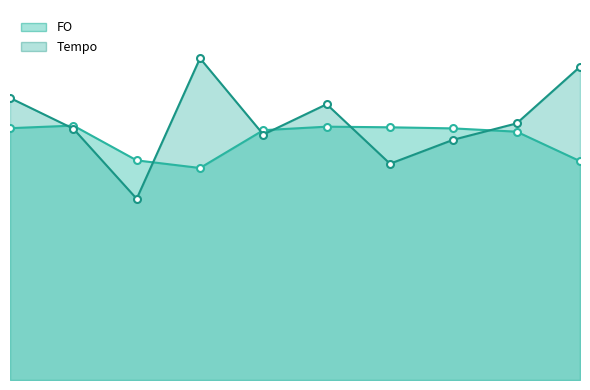

Between which two adjacent categories do FO and Tempo first intersect?

0 and 1